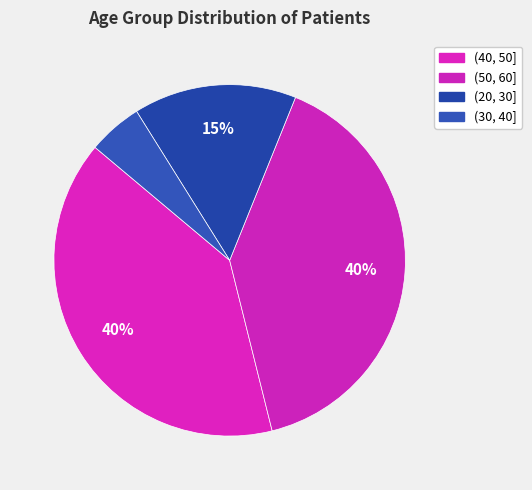

Does (50, 60] account for over 50% of the chart?

No